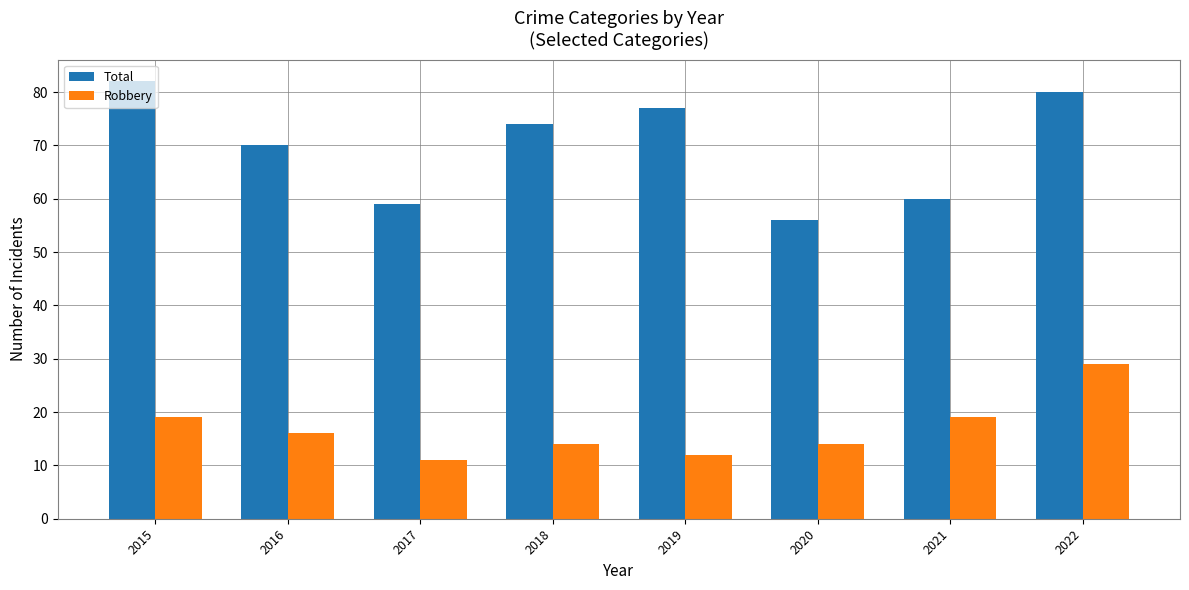

The Robbery series shows 8 at 2015. True or false?

False